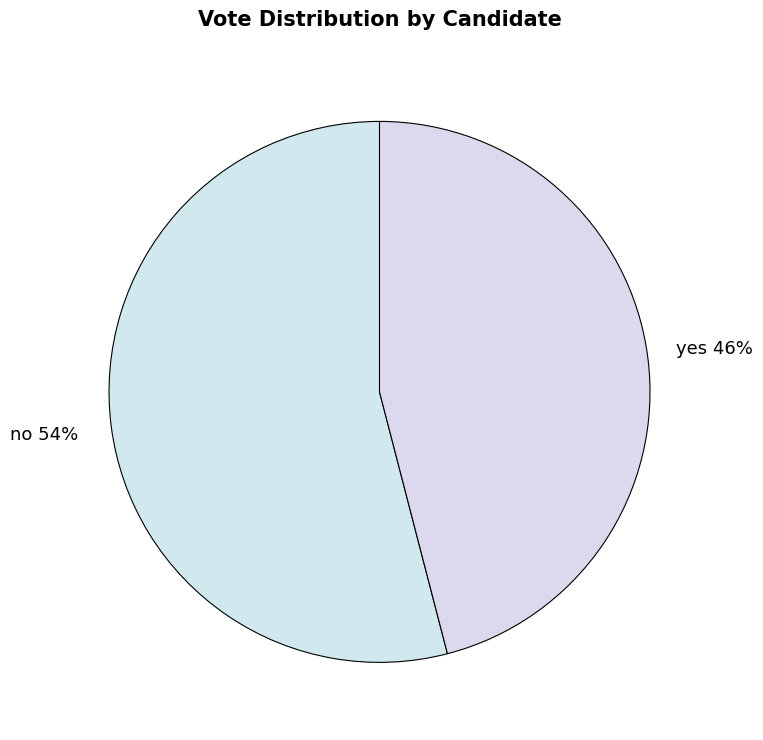

To the nearest percent, what percentage of the pie is yes?

46%